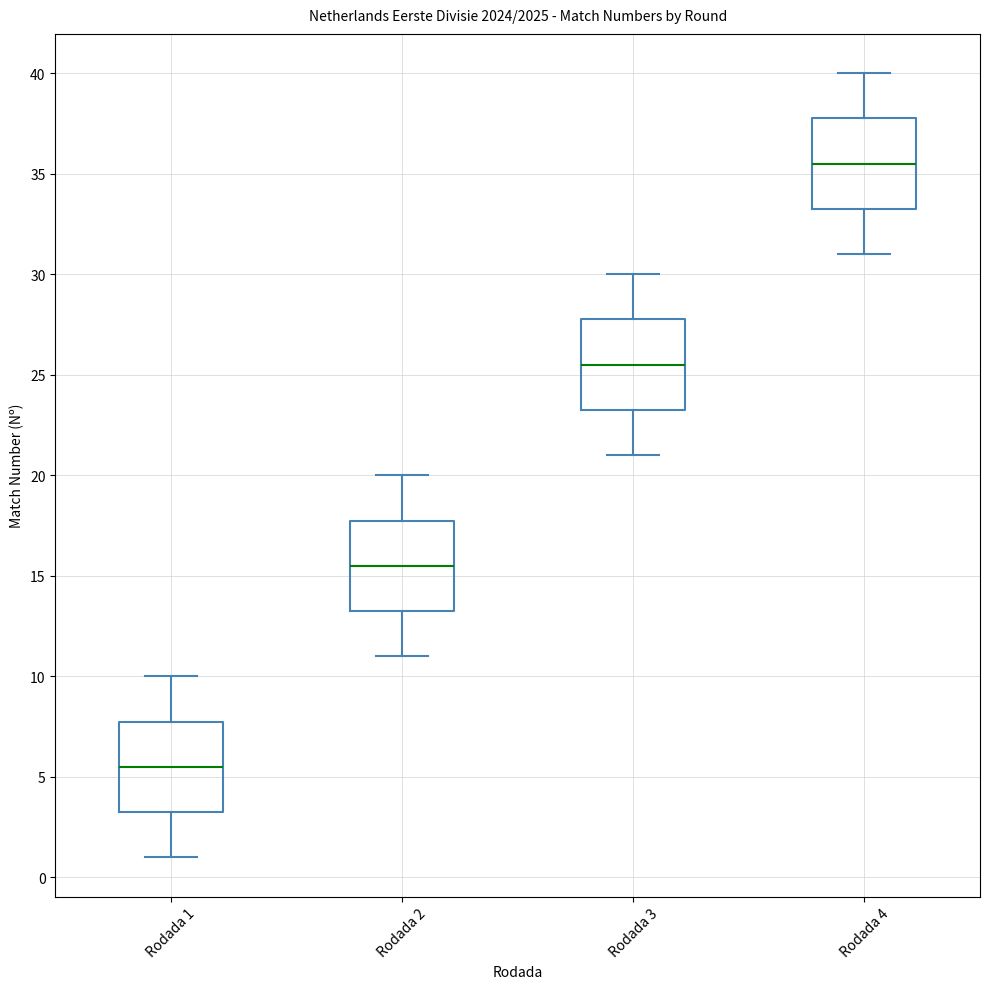

Which box has the highest median line?

Rodada 4